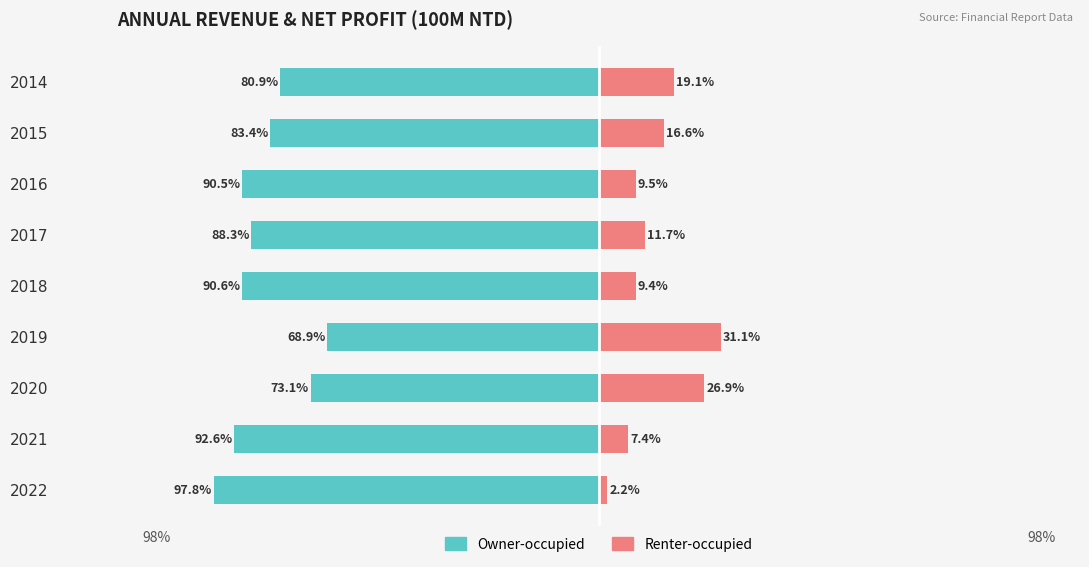

How many categories are shown in the chart?

9